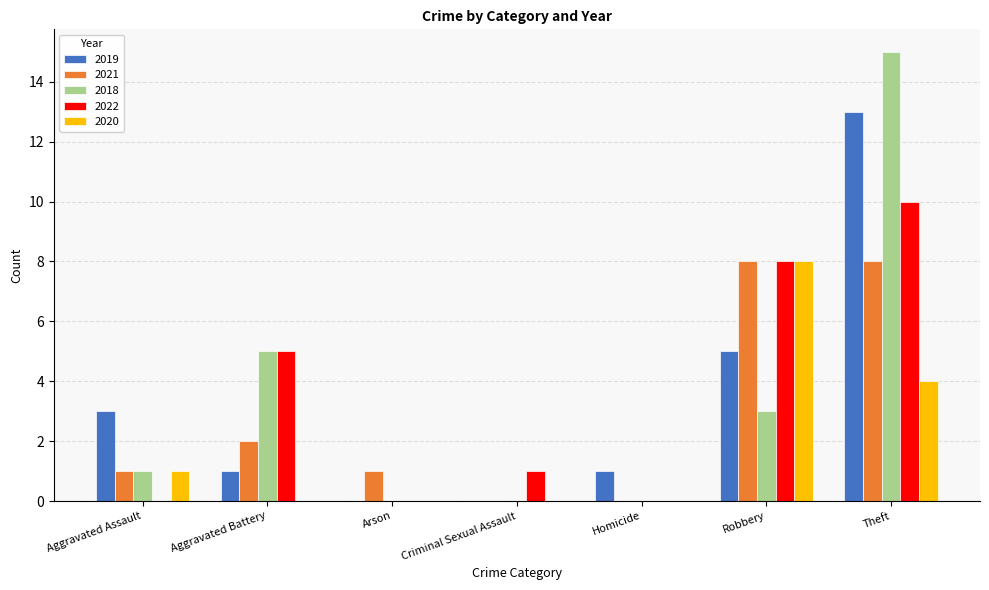

What is the maximum value for 2022?

10